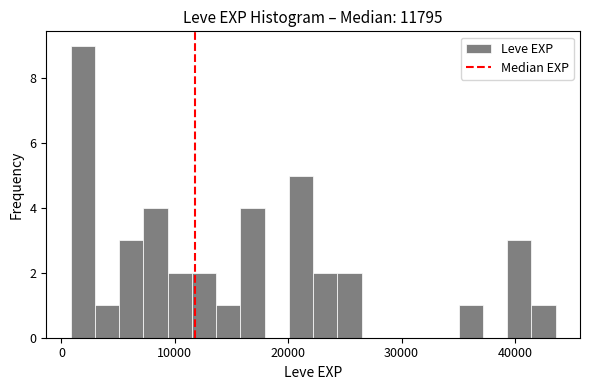

Read against the x-axis, roughly where is the centre of the tallest bar?

2000